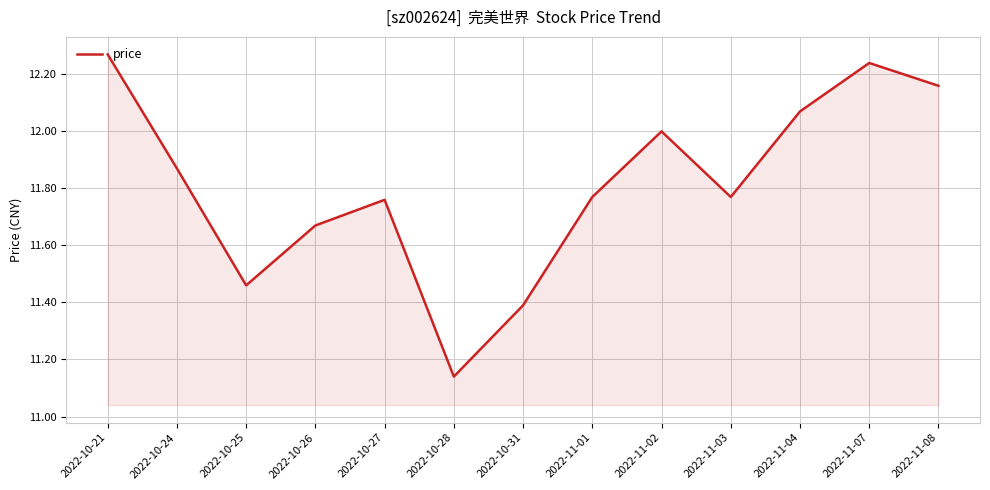

At which category does the data reach its first local peak?

2022-10-27